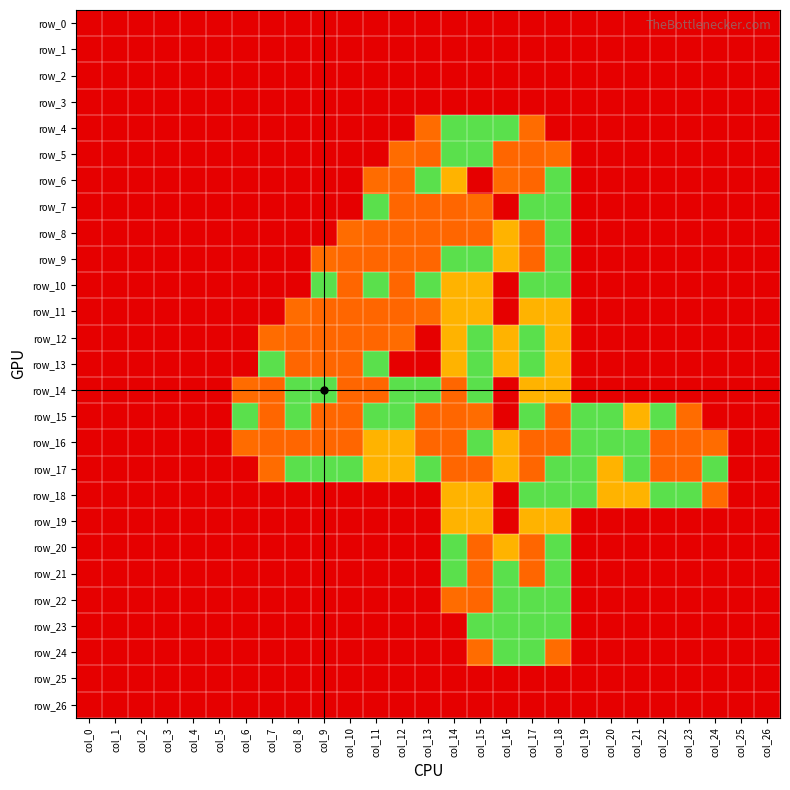

What is the average value of the row_12 series?

0.6